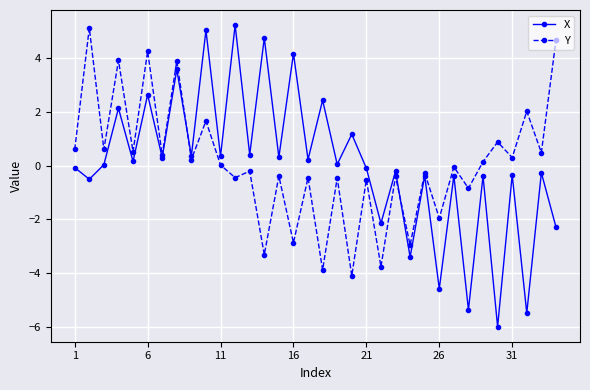

Which series has the largest range (max minus min)?

X